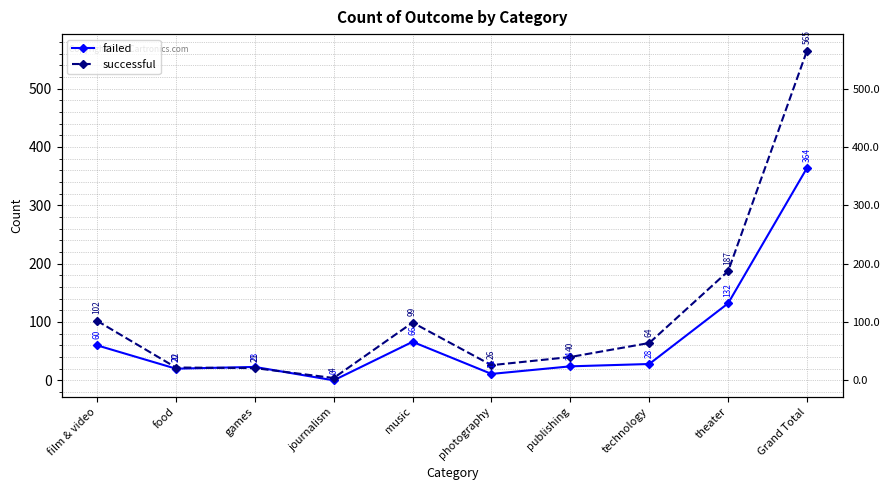

Is the value of failed at theater greater than the value of successful at film & video?

Yes